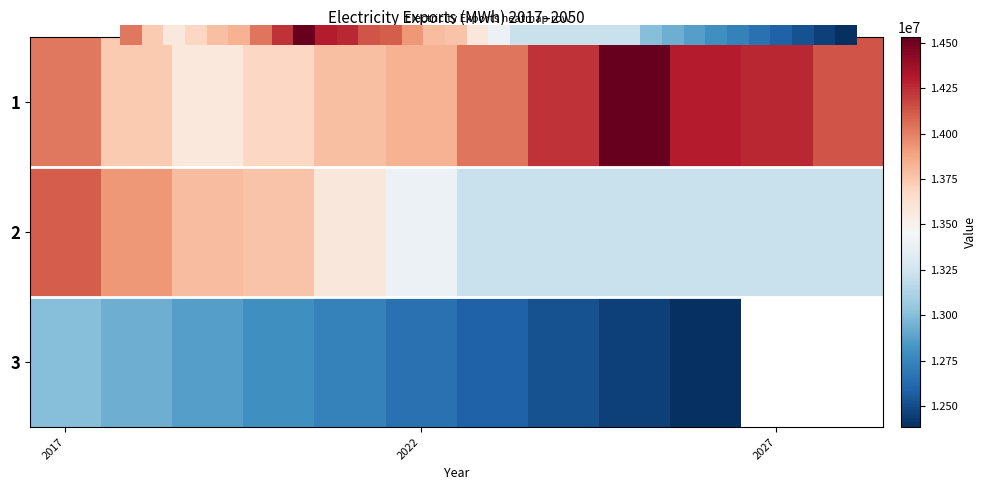

What is the difference between the maximum and minimum values?

2150191